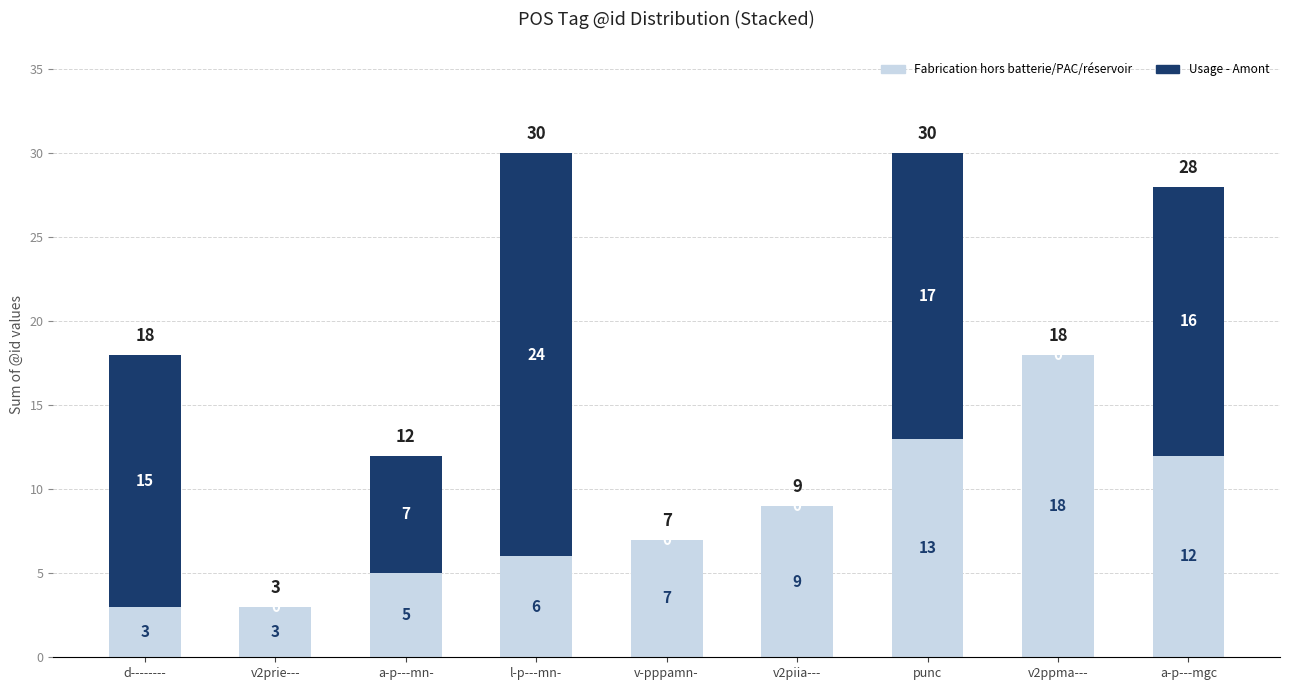

What is the maximum value for Fabrication hors batterie/PAC/réservoir?

18